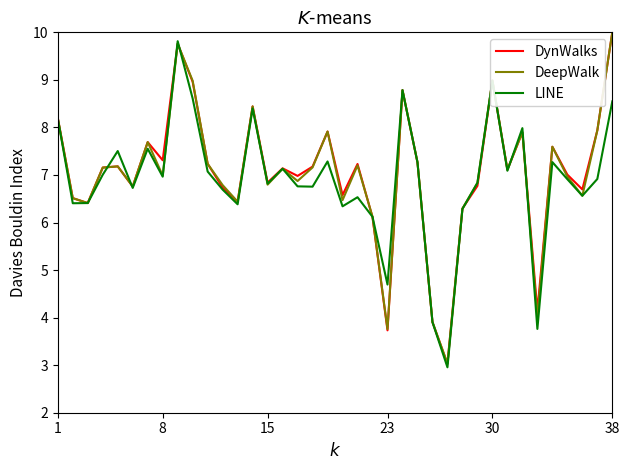

What is the lowest value of the DynWalks series?

3.0